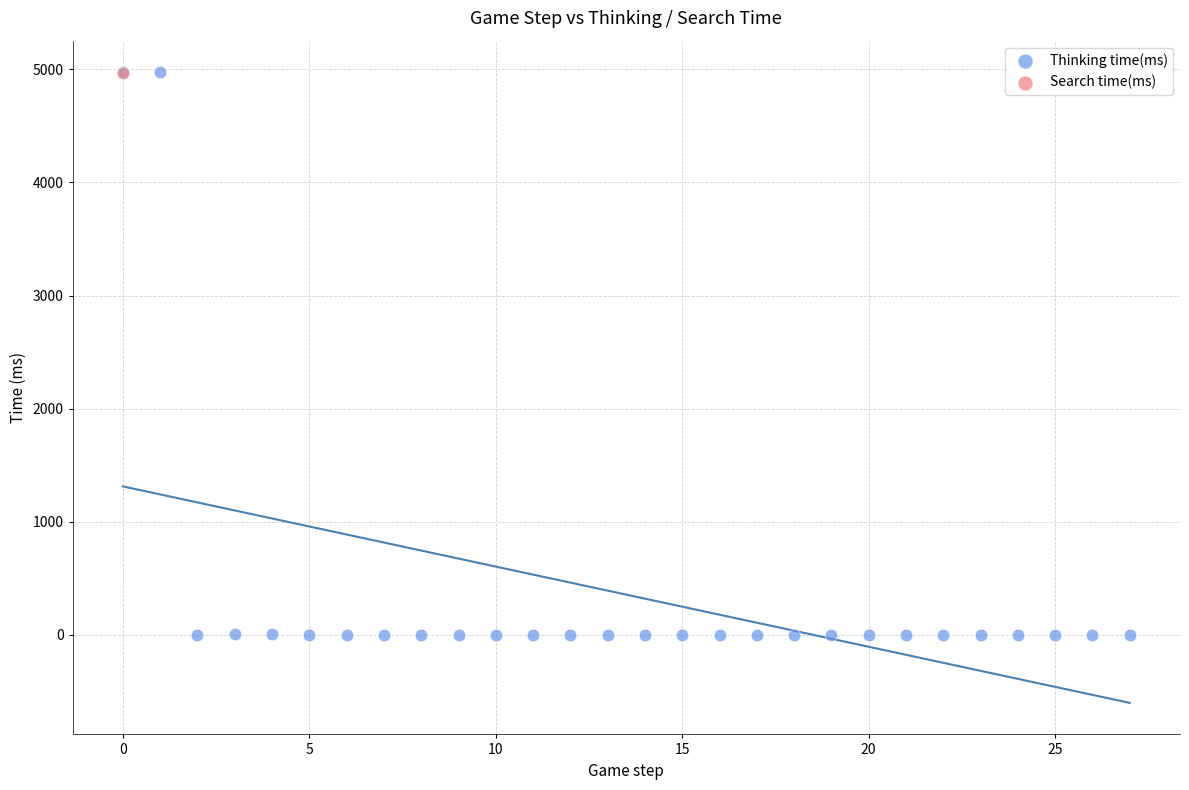

What are all the series names shown in the legend?

Thinking time(ms), Search time(ms)